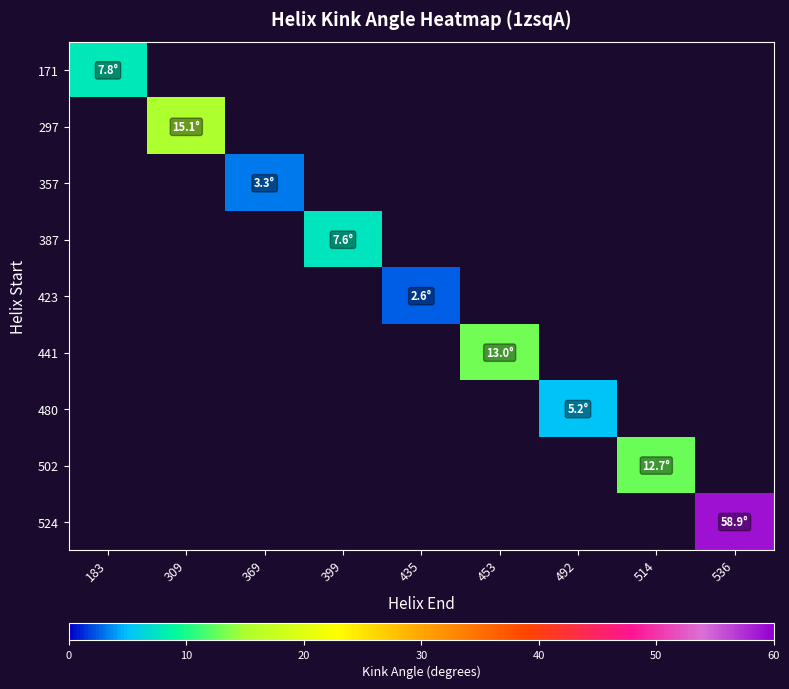

How many values in 387 are above zero?

1